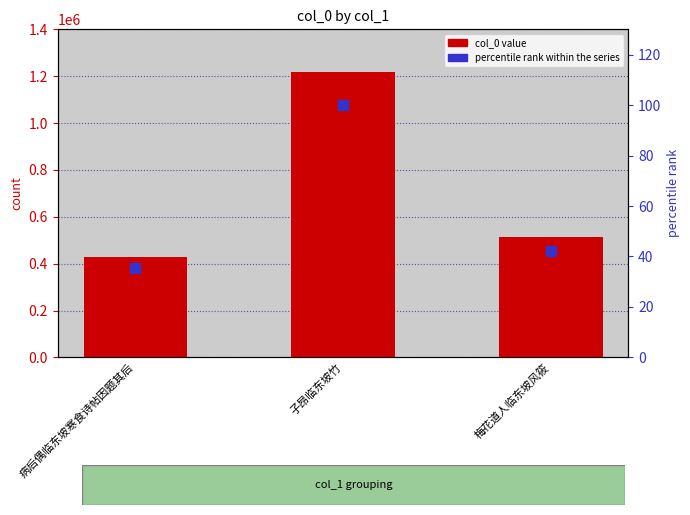

Count the number of data series in this chart.

2